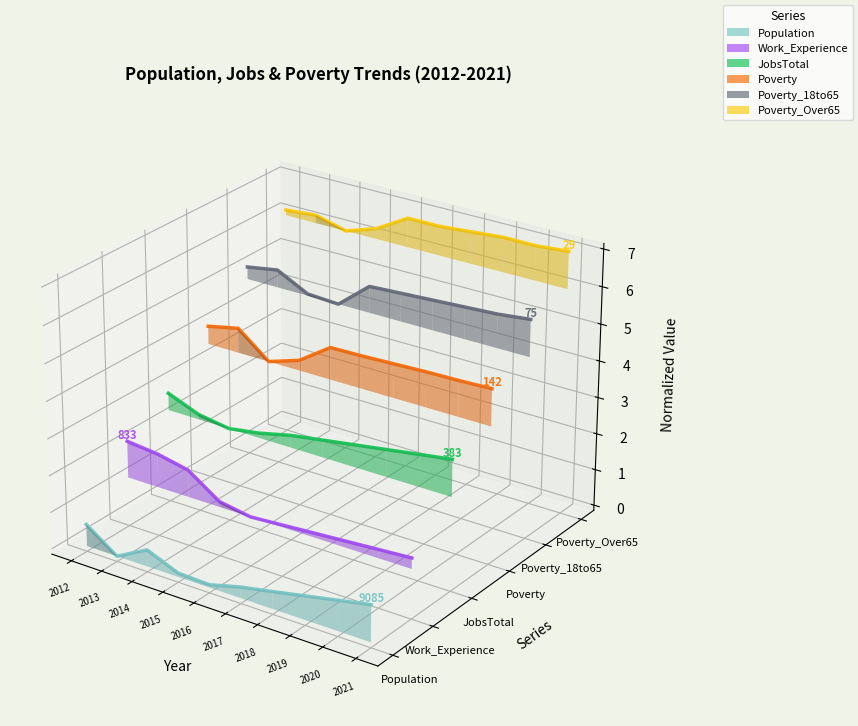

Which category has the lowest value across all series?

2021